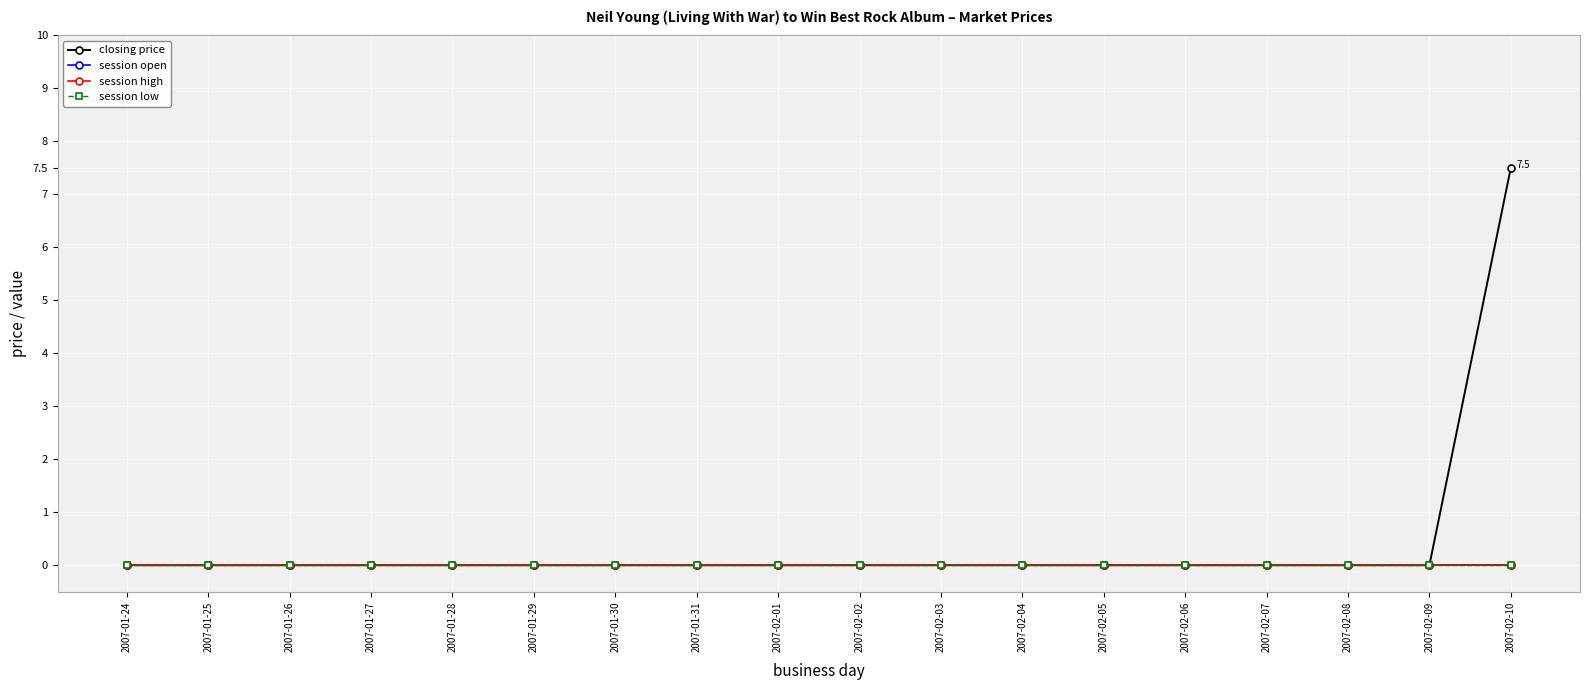

The value of session high at 2007-02-09 is 0.0. True or false?

True